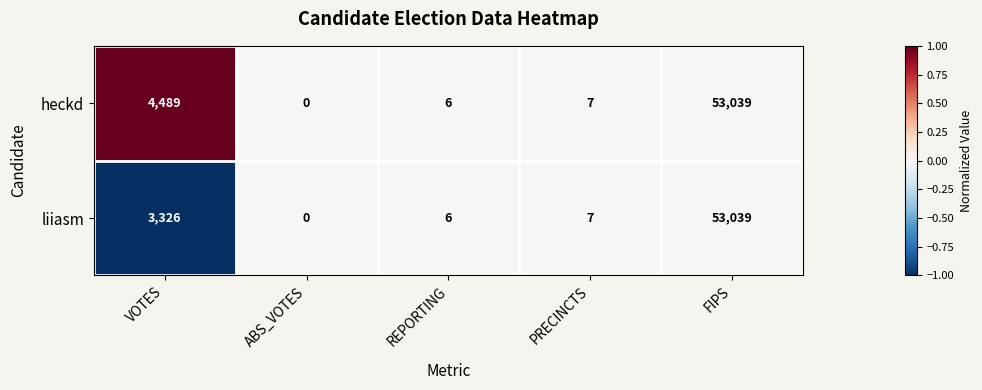

Which series has the largest total across all categories?

heckd